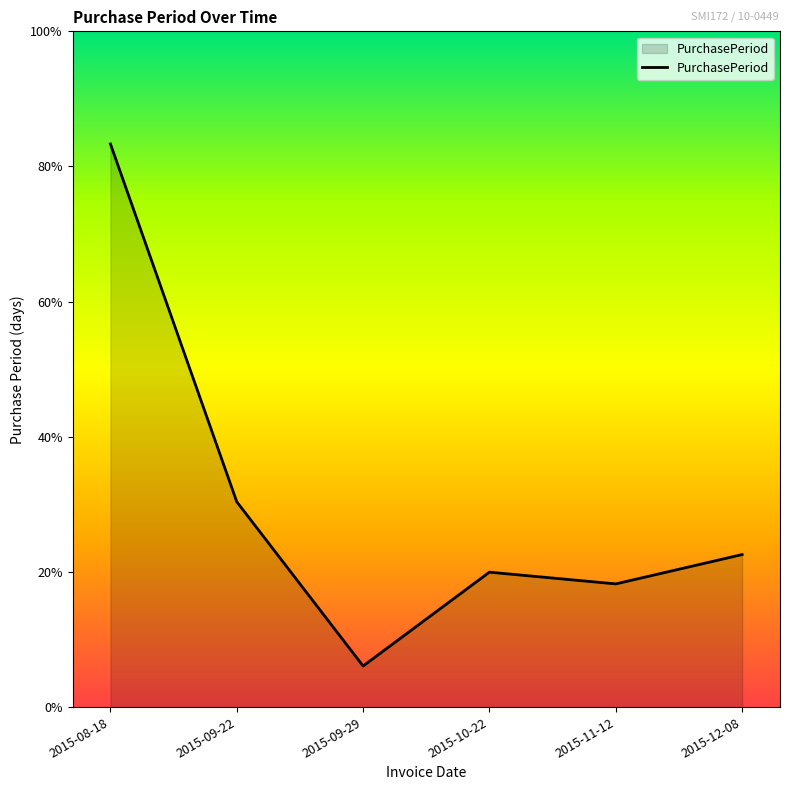

Where is the data nearest to the value 51?

2015-09-22